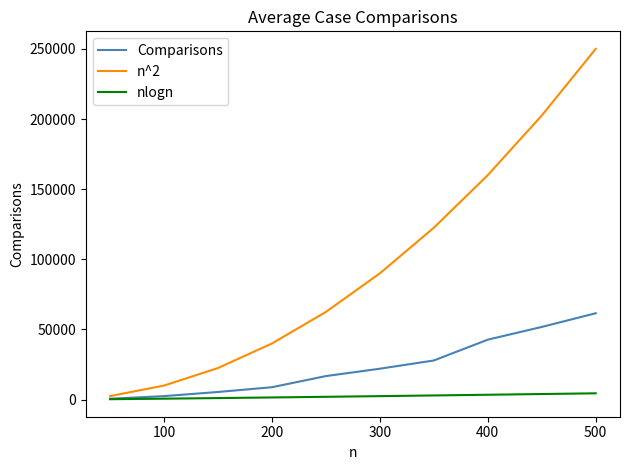

List the series in order of their overall mean, lowest first.

nlogn, Comparisons, n^2